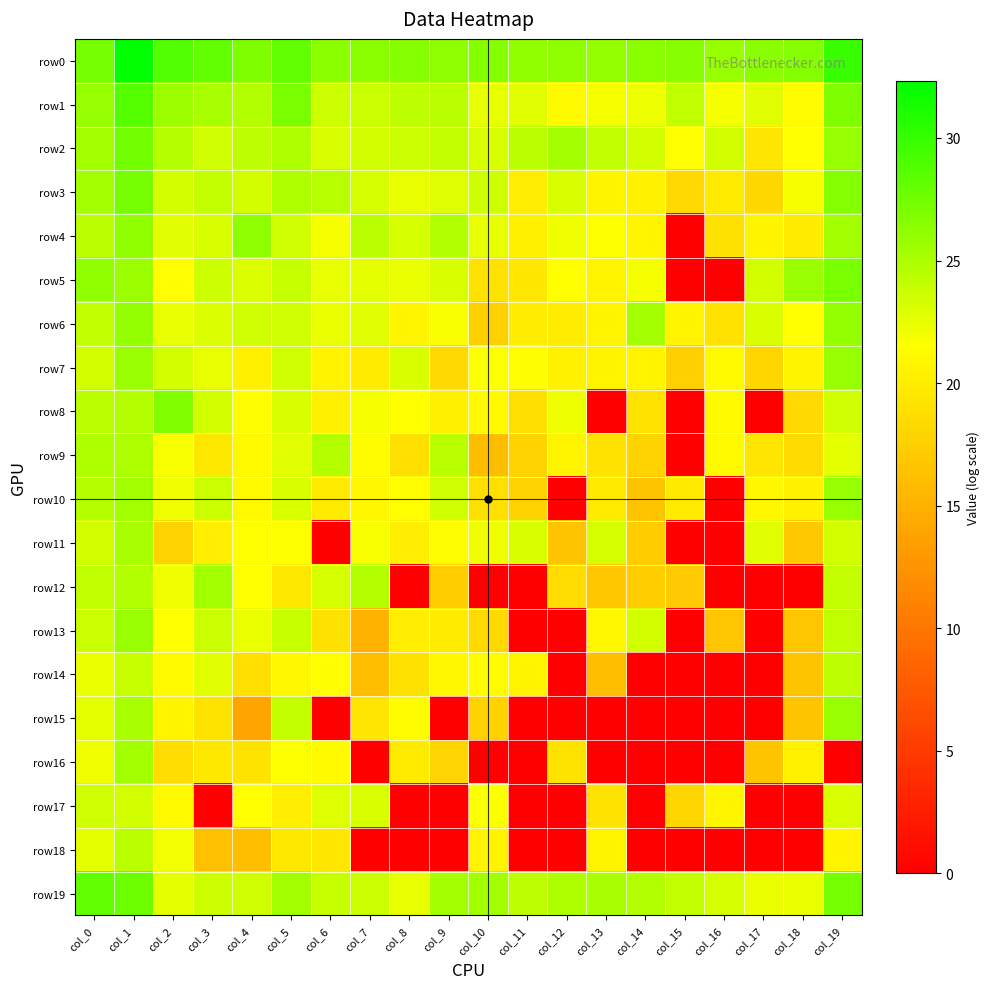

Which series has the widest spread of values?

row5